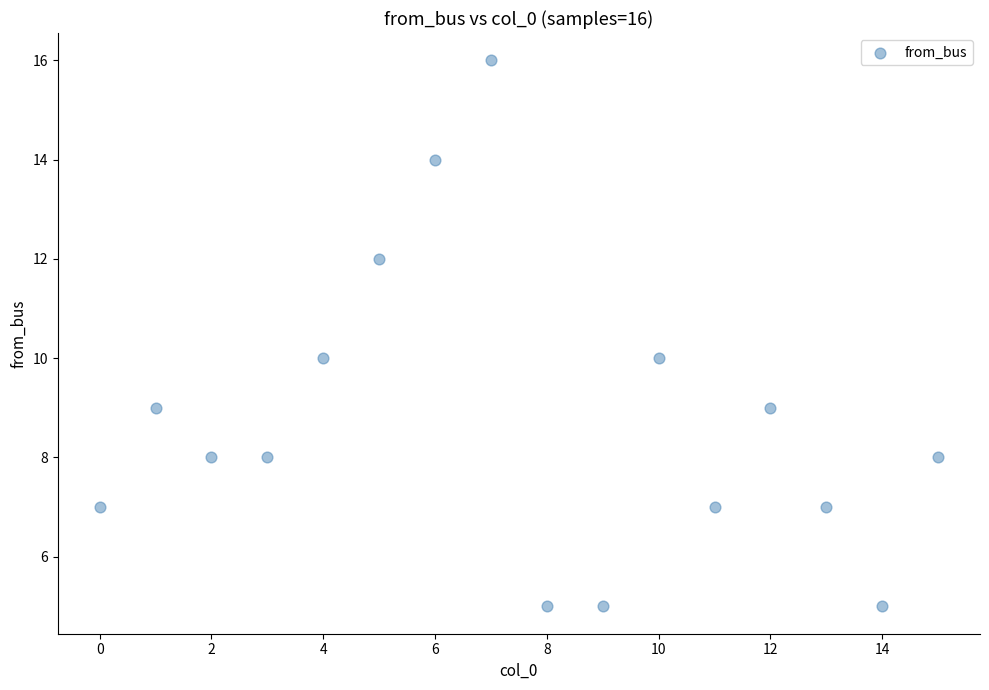

What is the range of Y values (max minus min)?

11